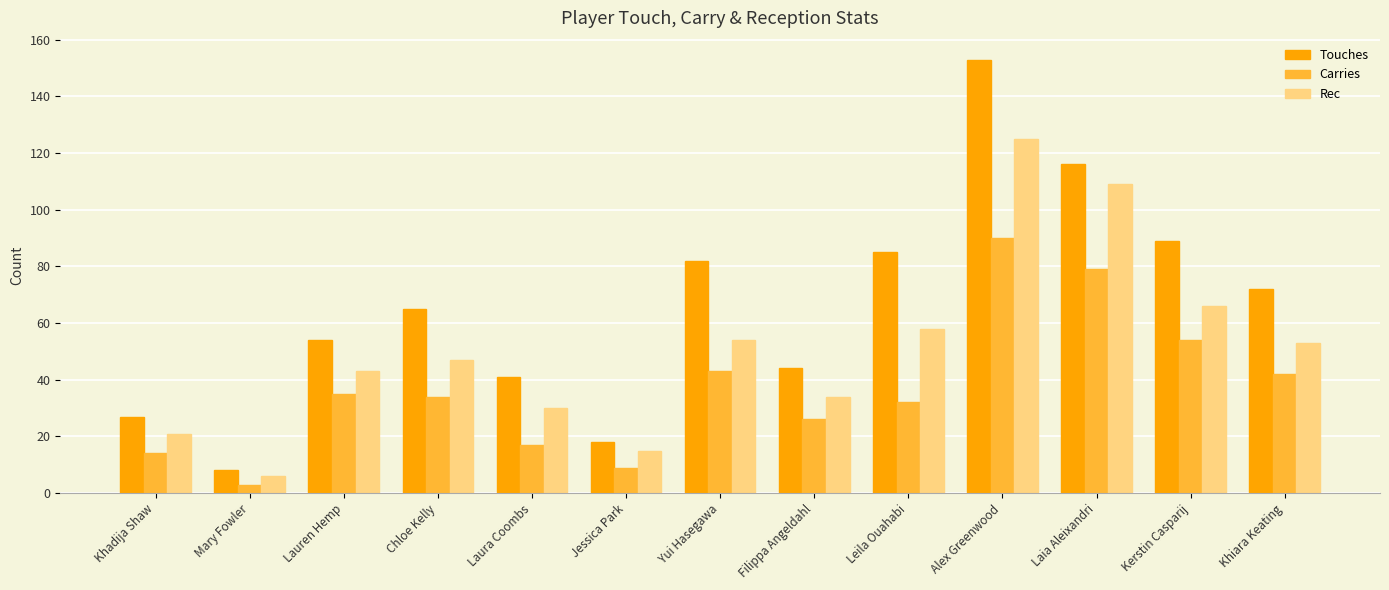

Reading left to right, what are all the values shown in this chart?

Touches: Khadija Shaw=27	Mary Fowler=8	Lauren Hemp=54	Chloe Kelly=65	Laura Coombs=41	Jessica Park=18	Yui Hasegawa=82	Filippa Angeldahl=44	Leila Ouahabi=85	Alex Greenwood=153	Laia Aleixandri=116	Kerstin Casparij=89	Khiara Keating=72
Carries: Khadija Shaw=14	Mary Fowler=3	Lauren Hemp=35	Chloe Kelly=34	Laura Coombs=17	Jessica Park=9	Yui Hasegawa=43	Filippa Angeldahl=26	Leila Ouahabi=32	Alex Greenwood=90	Laia Aleixandri=79	Kerstin Casparij=54	Khiara Keating=42
Rec: Khadija Shaw=21	Mary Fowler=6	Lauren Hemp=43	Chloe Kelly=47	Laura Coombs=30	Jessica Park=15	Yui Hasegawa=54	Filippa Angeldahl=34	Leila Ouahabi=58	Alex Greenwood=125	Laia Aleixandri=109	Kerstin Casparij=66	Khiara Keating=53